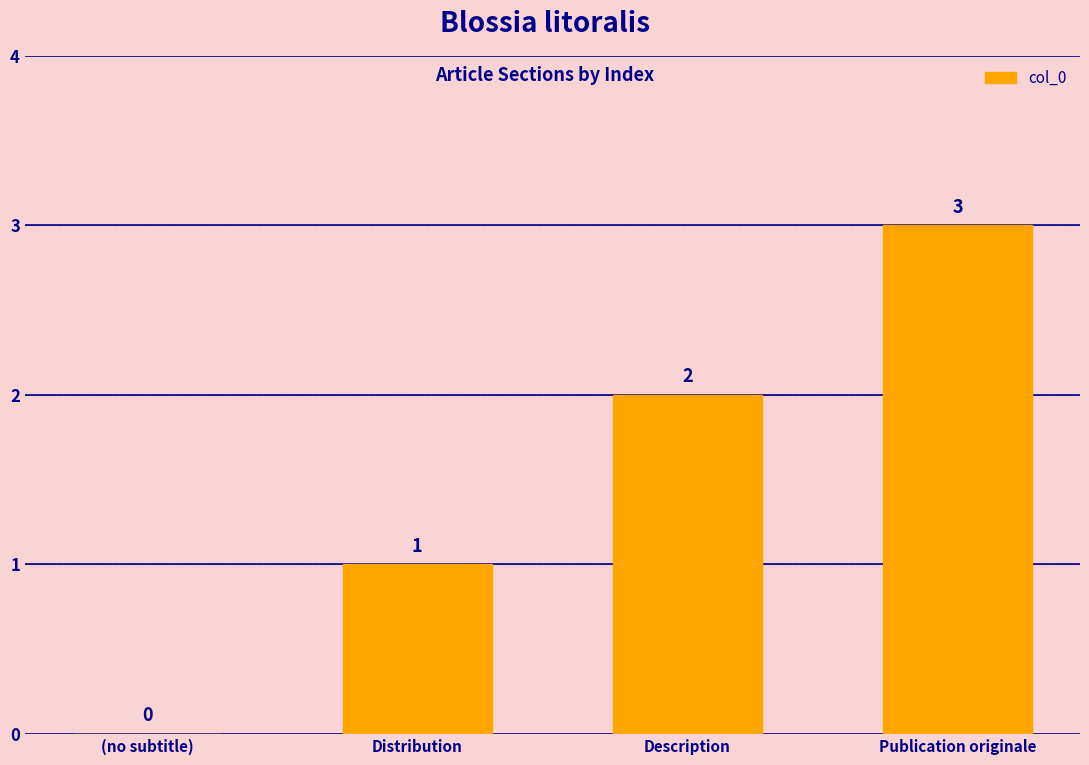

Count the values in the range 1 to 3.

3